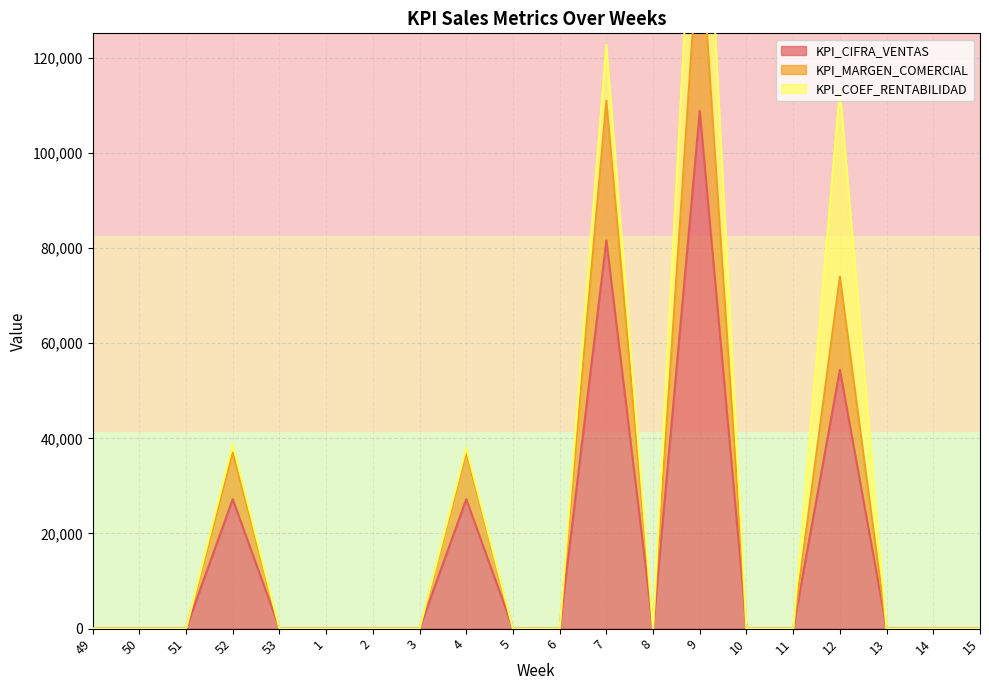

Between 52 and 5, which is larger?

52